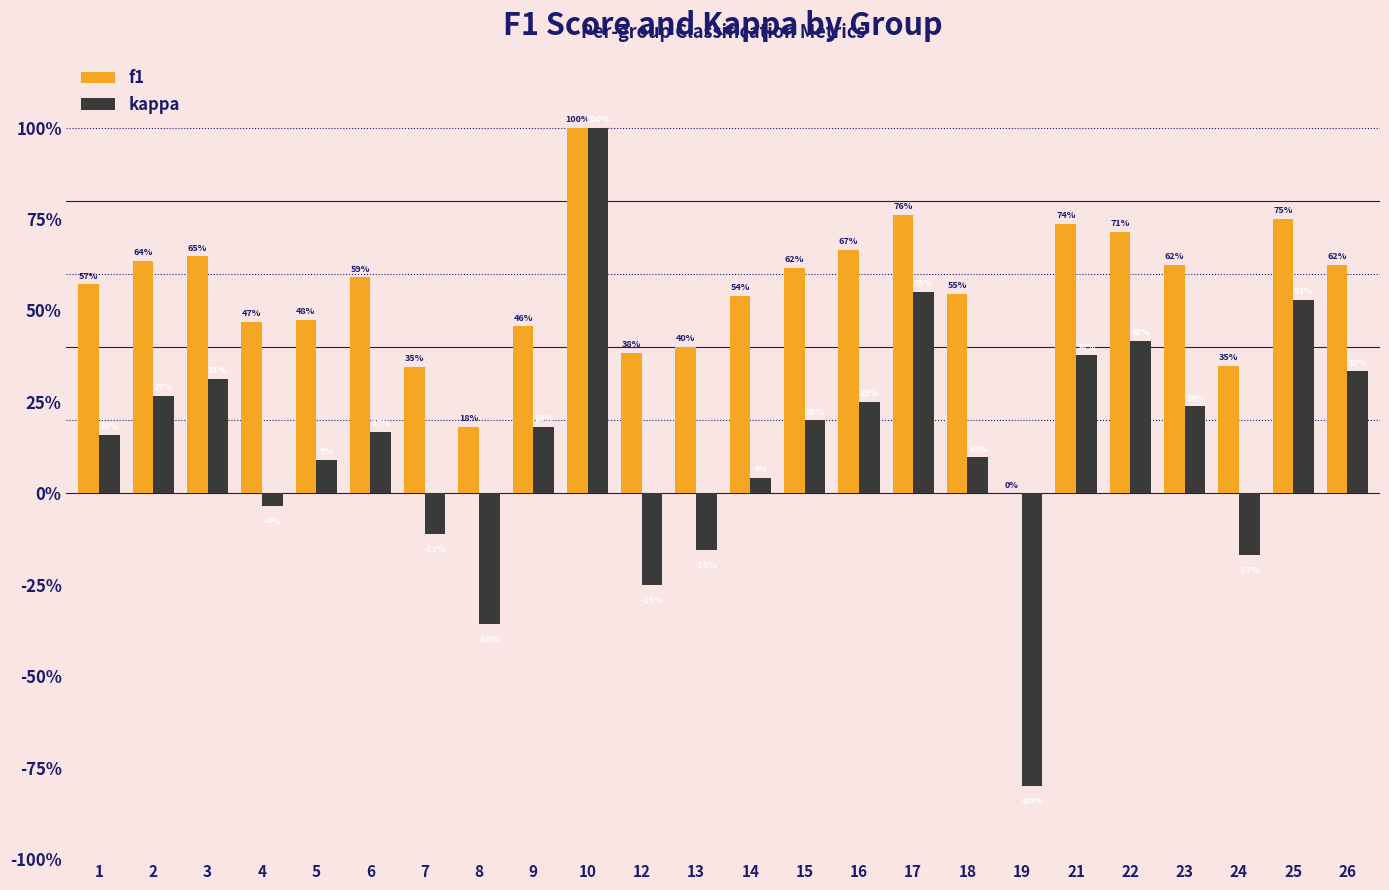

Rank the categories by f1 value from lowest to highest.

19, 8, 7, 24, 12, 13, 9, 4, 5, 14, 18, 1, 6, 15, 23, 26, 2, 3, 16, 22, 21, 25, 17, 10